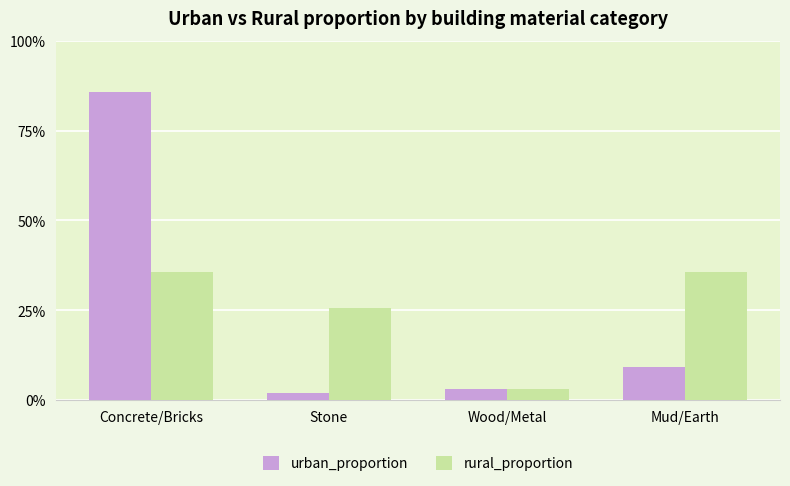

Reading left to right, extract all data points from this chart.

urban_proportion: 0.9	0.0	0.0	0.1
rural_proportion: 0.4	0.3	0.0	0.4